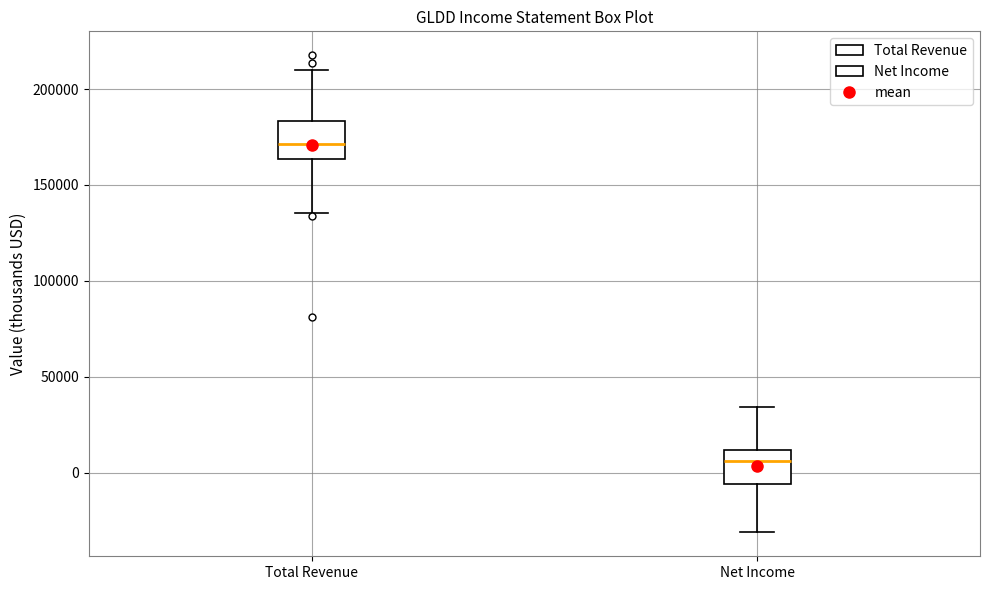

Which box's median line is the highest?

Total Revenue